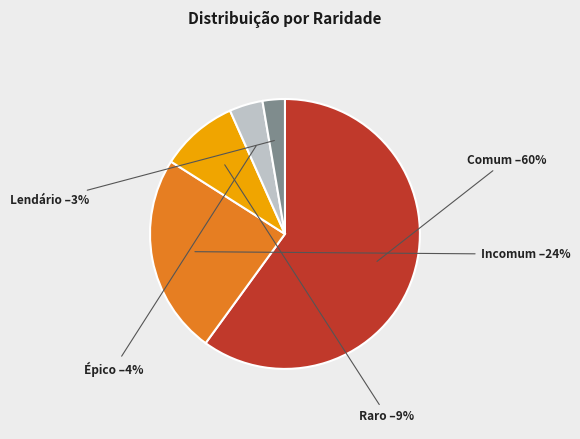

Which slice is the largest?

Comum